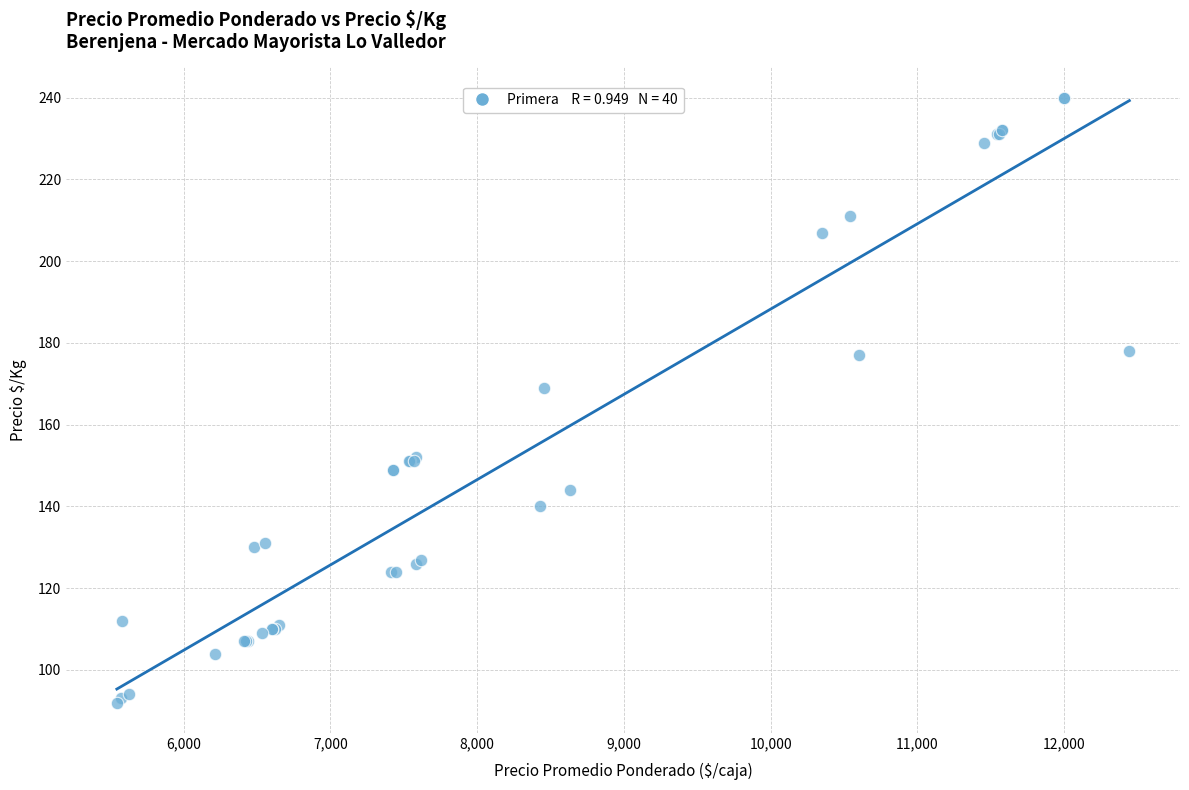

What Y value in the scatter plot is closest to 166?

169